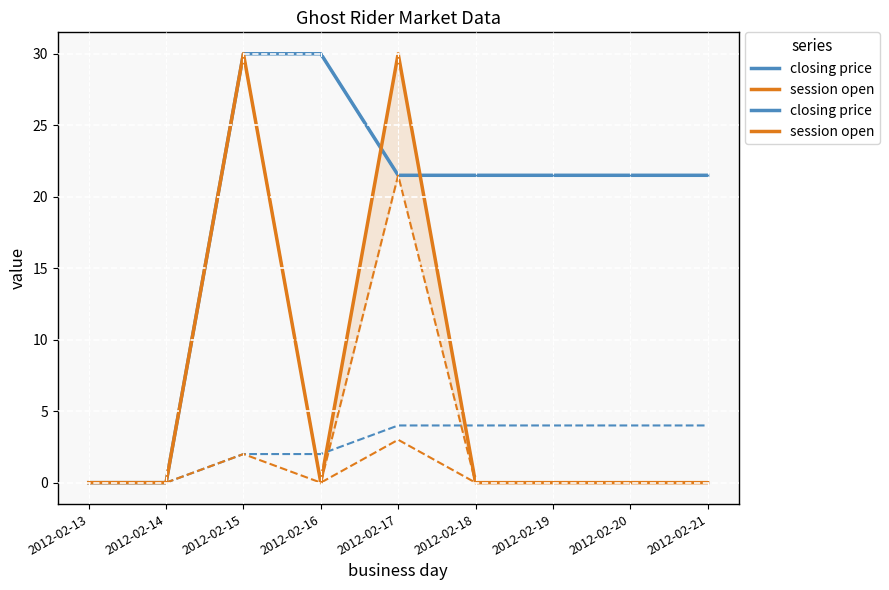

How many distinct data groups are displayed?

2